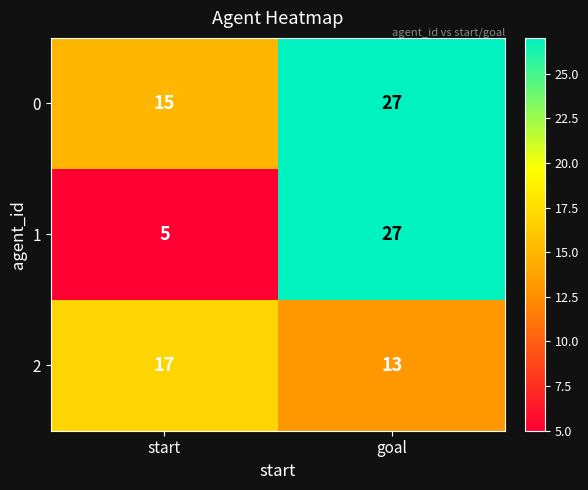

At which label is 1 closest to 16?

start